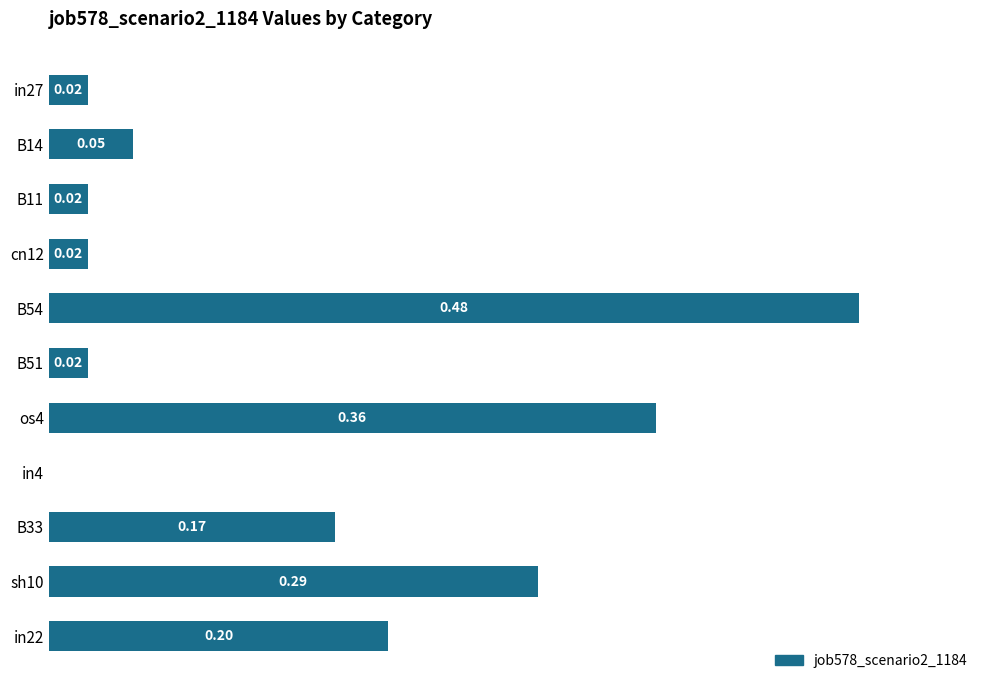

Which has a higher value, os4 or B33?

os4